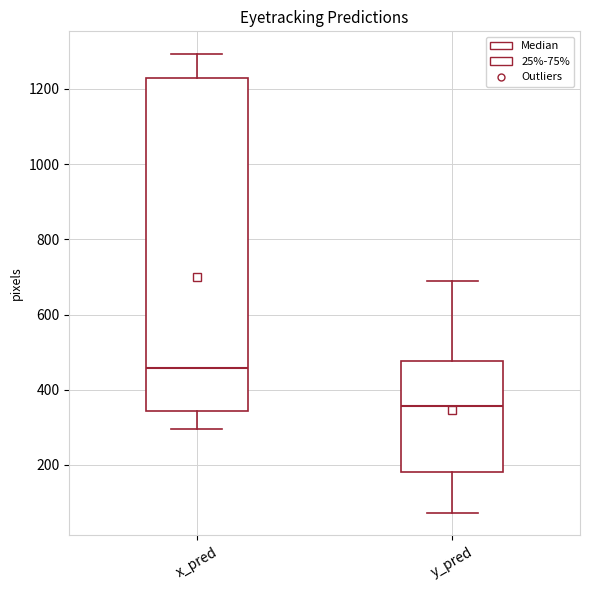

Which box's median line is the highest?

x_pred